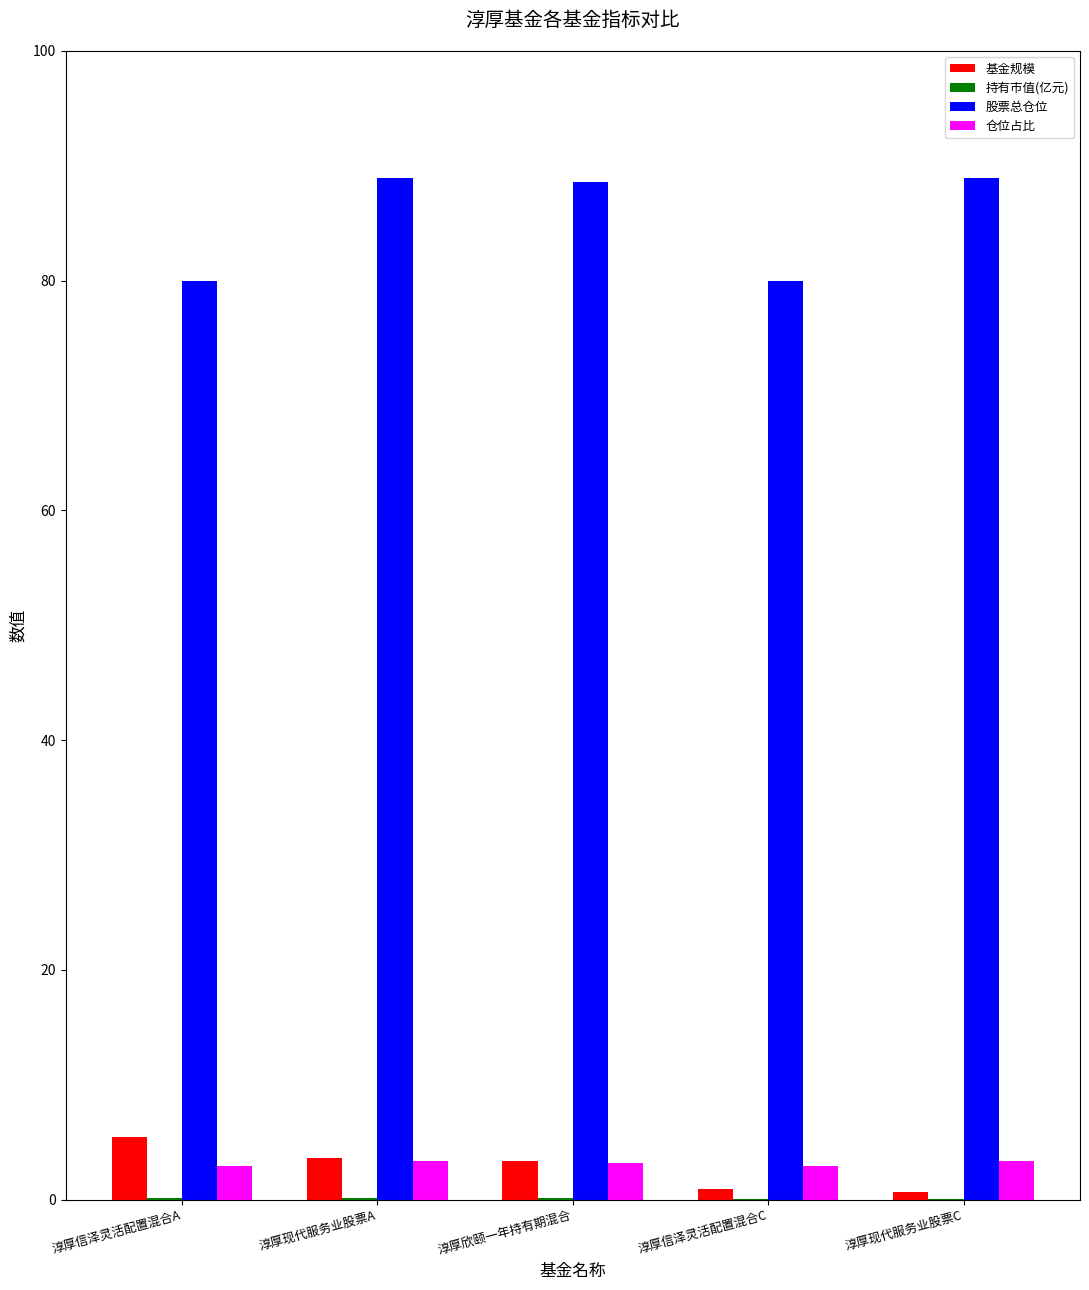

Is the value of 基金规模 at 淳厚信泽灵活配置混合C greater than the value of 仓位占比 at 淳厚欣颐一年持有期混合?

No